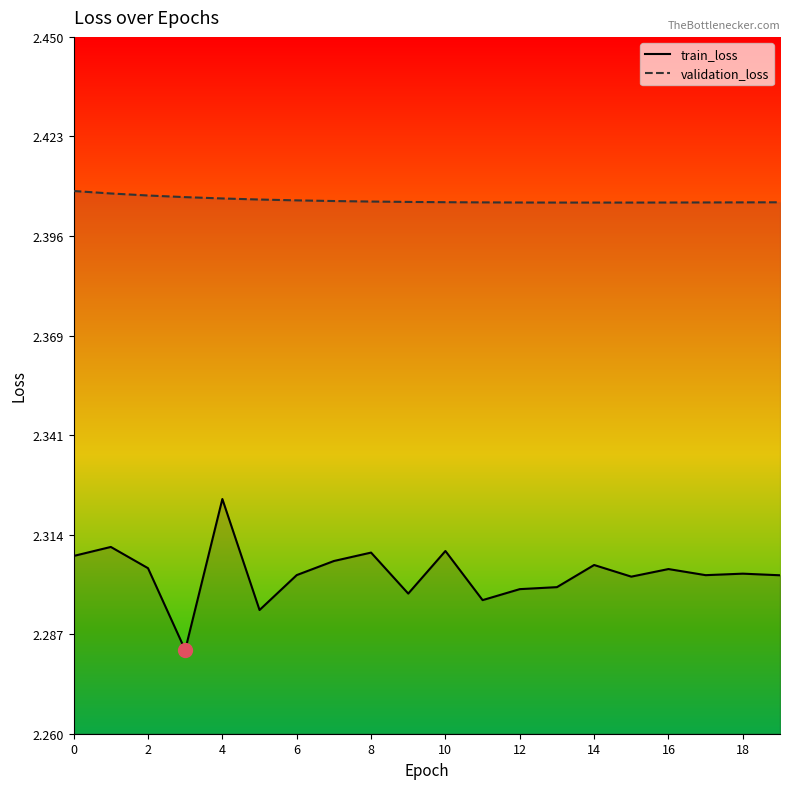

How many interior local valleys does the validation_loss_line series have?

1